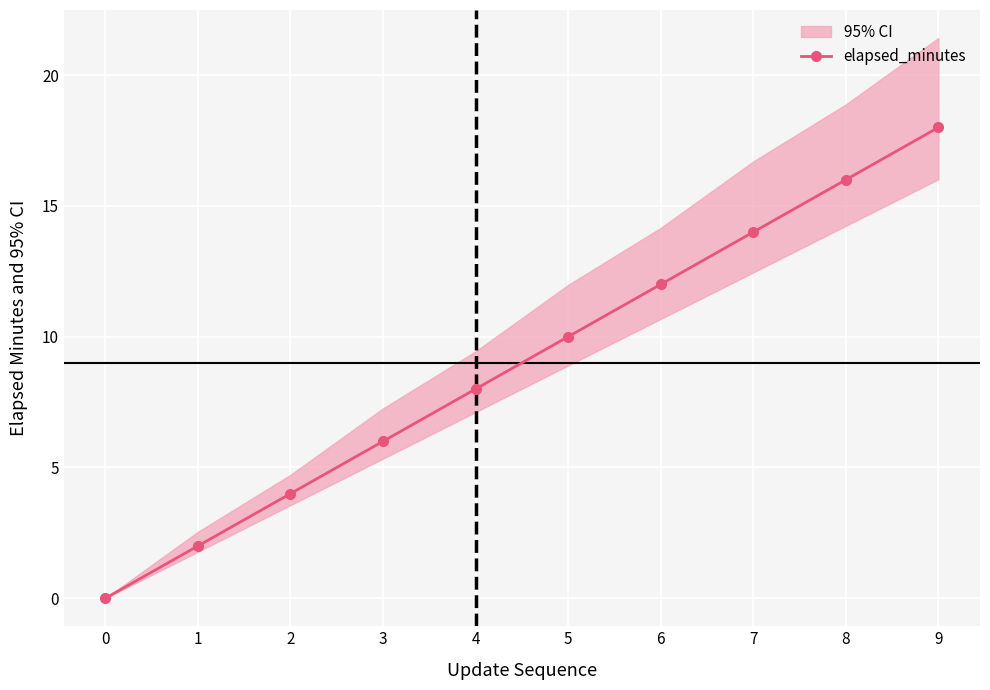

What is the greatest value displayed?

18